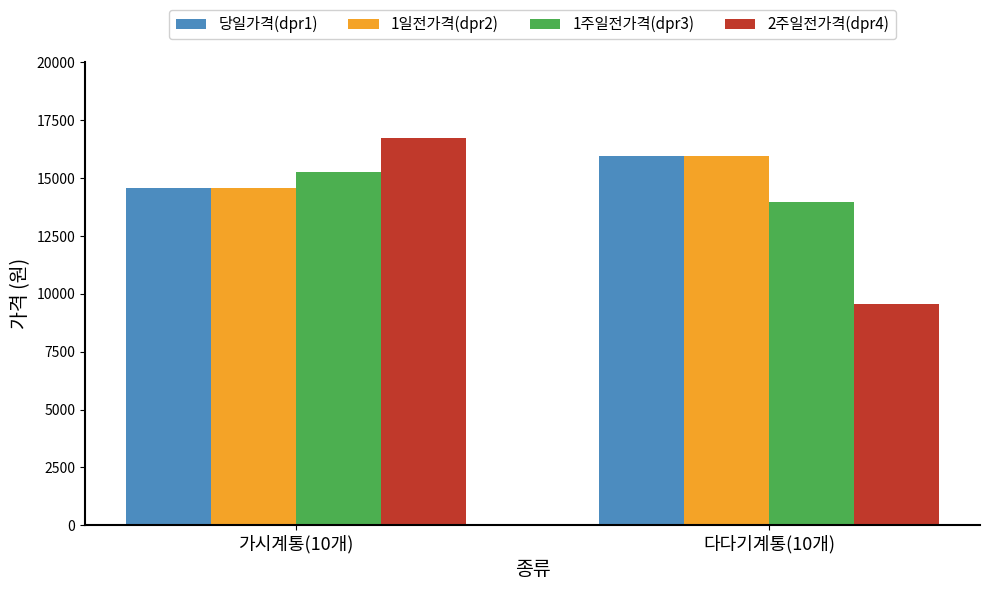

What is the total value across all series at 다다기계통(10개)?

55440